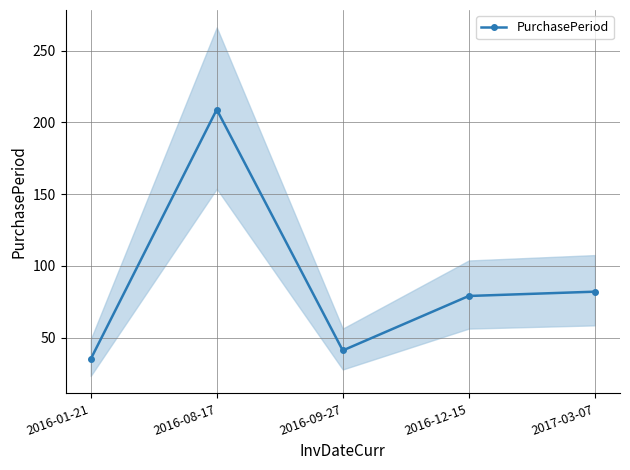

Rank the categories by value from lowest to highest.

2016-01-21, 2016-09-27, 2016-12-15, 2017-03-07, 2016-08-17